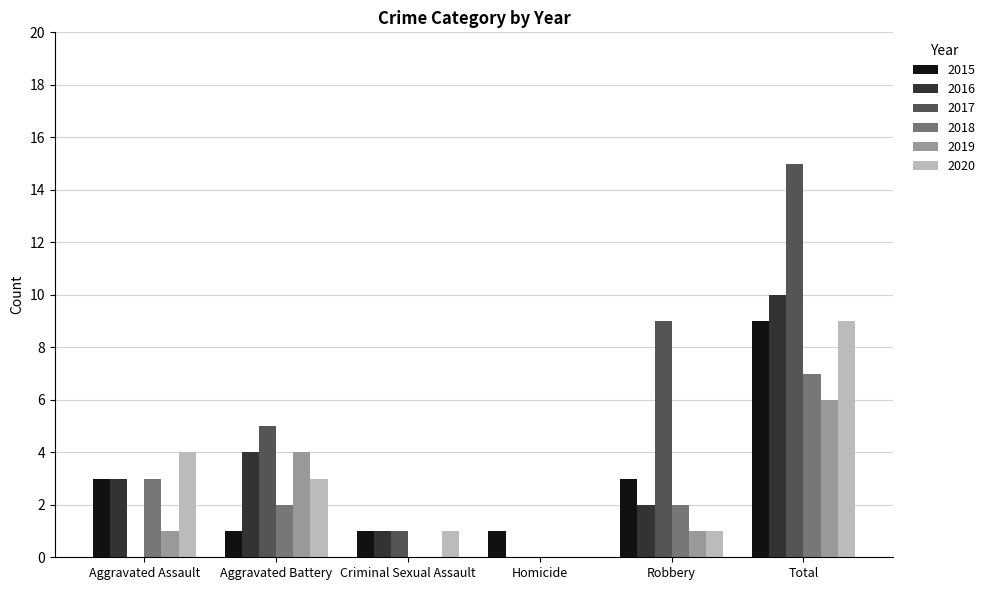

Is the value of 2018 at Aggravated Assault greater than the value of 2017 at Homicide?

Yes